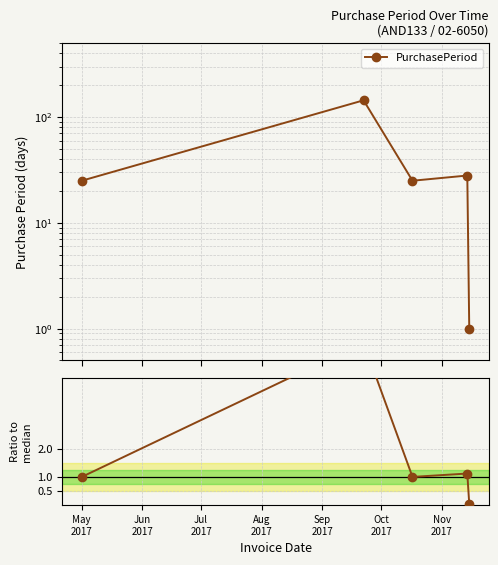

True or false: Ratio to median has a value of 1.7 at Aug
2017.

False